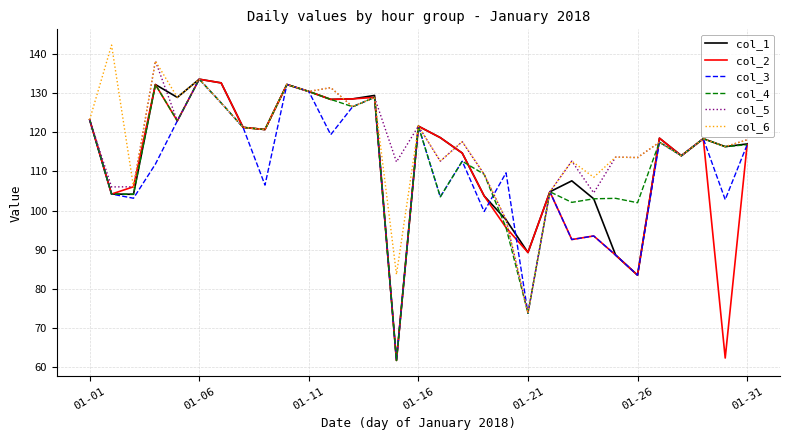

What is the minimum value shown in the chart?

61.8